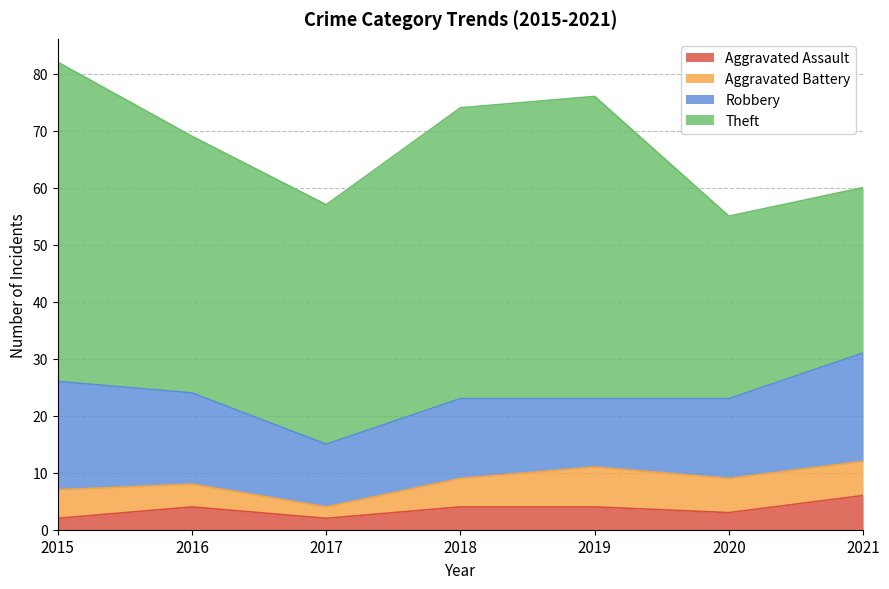

What are all the series names shown in the legend?

Aggravated Assault, Aggravated Battery, Robbery, Theft